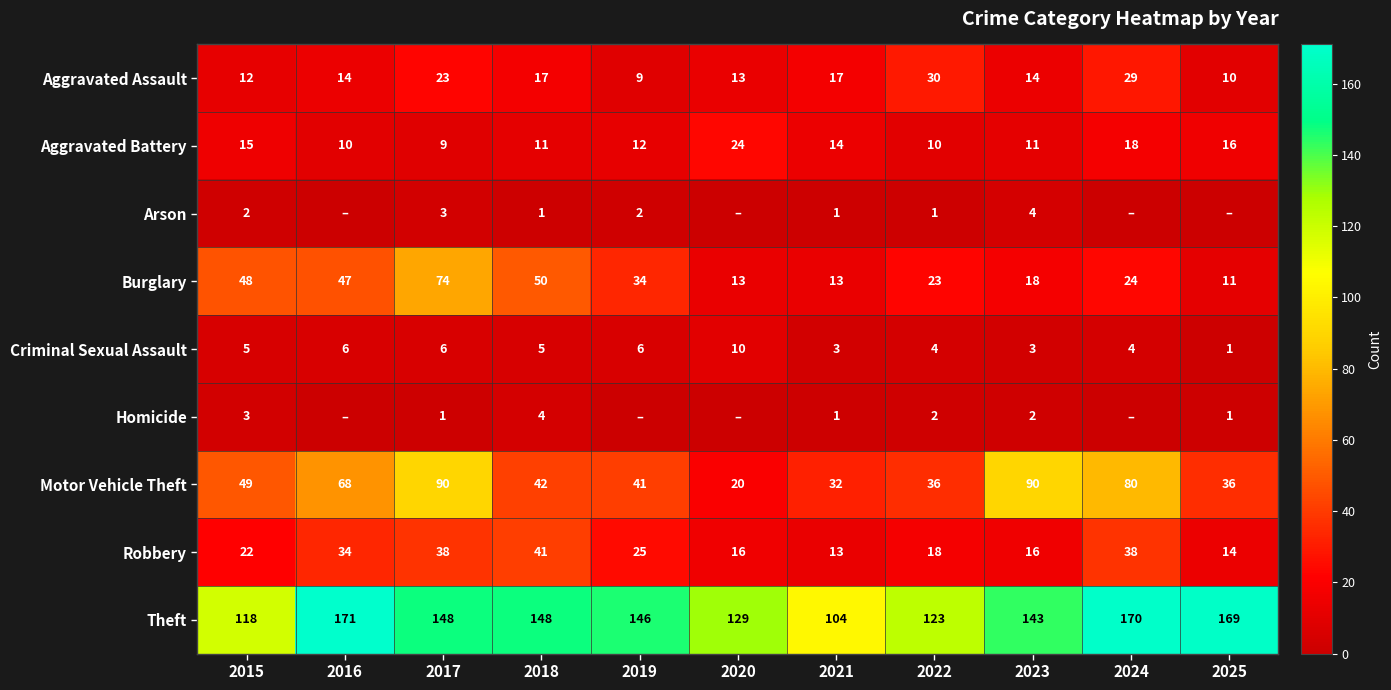

Which label corresponds to the smallest value in the chart?

2016